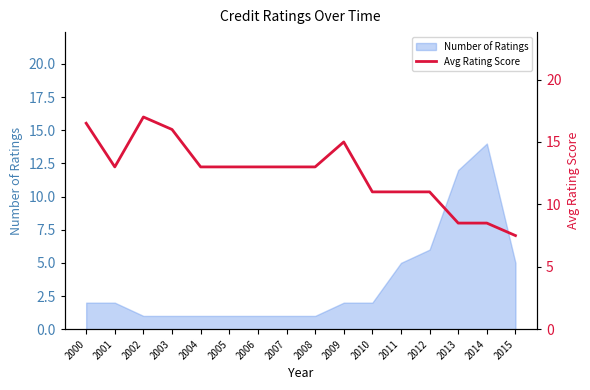

True or false: the data shows 14.2 at 2013.

False